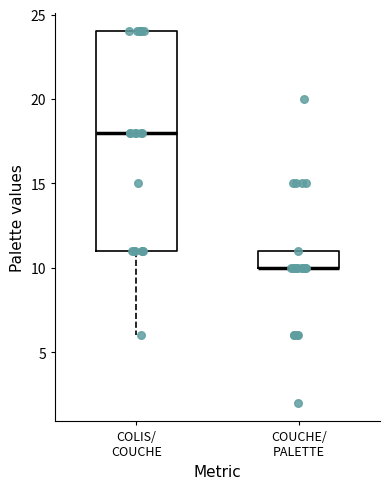

Reading left to right, transcribe this box plot: for each box, give where its median line is, the range the box spans, and where its two whiskers end, as read against the y-axis. The values are not printed on the chart, so give them approximately, as read against the axis.

COLIS/ COUCHE: median 18, box 11 to 24, whiskers 6 to 24
COUCHE/ PALETTE: median 10 (drawn on the box's lower edge), box 10 to 11, whiskers 10 to 11